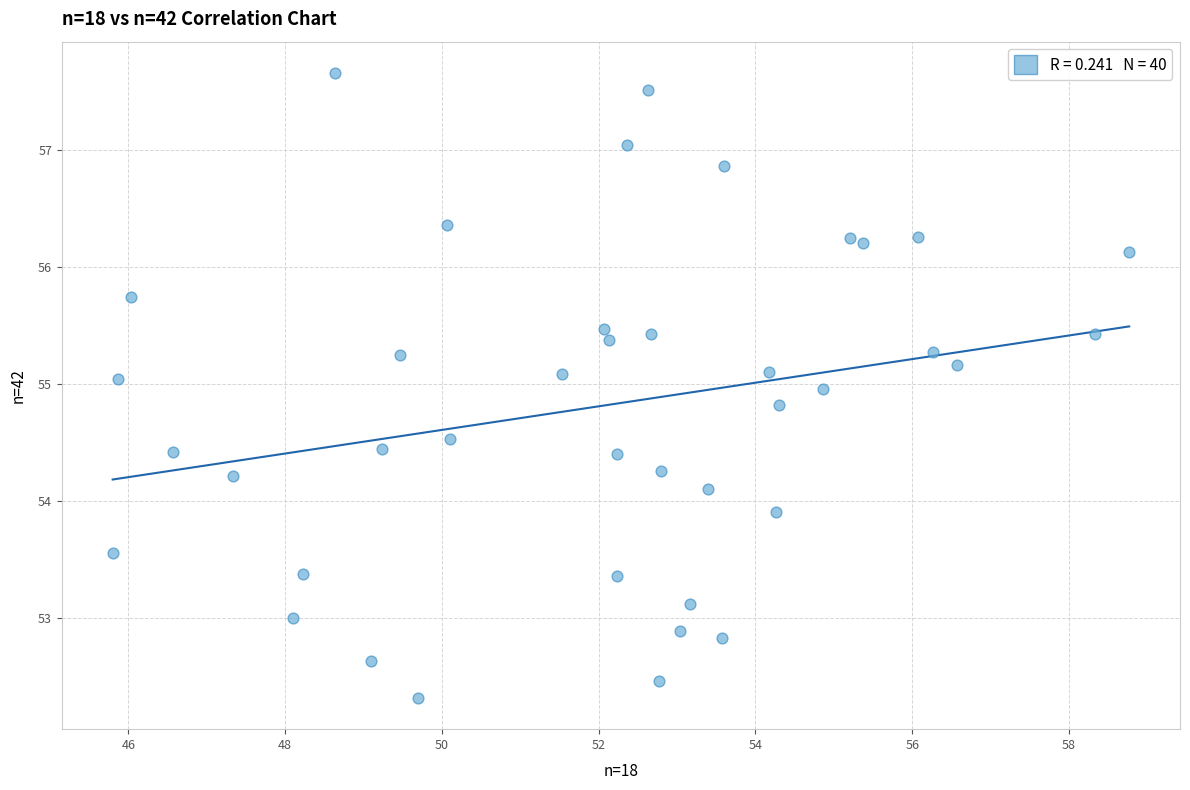

What is the range of X values (max minus min)?

13.0